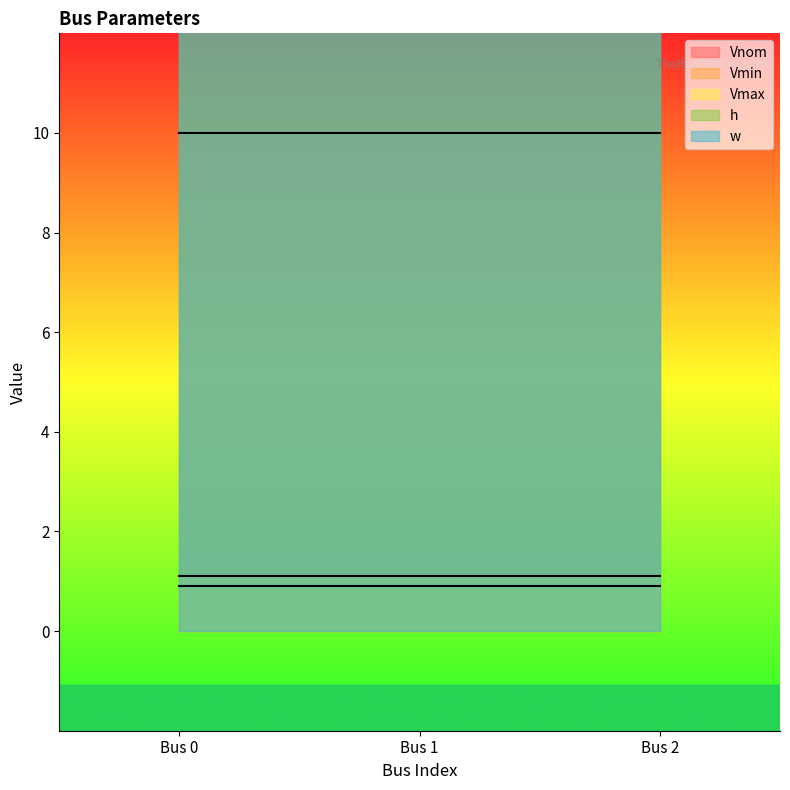

What is the smallest value displayed?

0.9